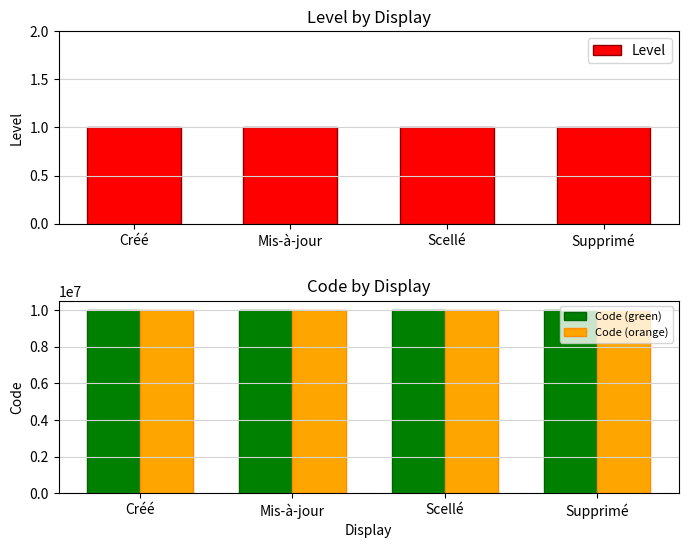

At how many categories does at least one series exceed 7520775?

4